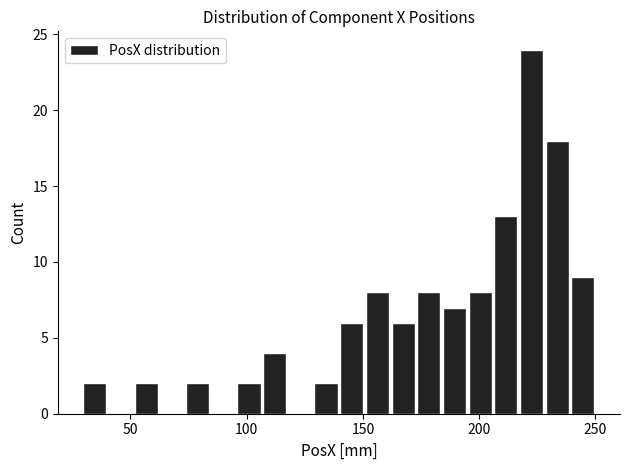

Read against the x-axis, roughly where is the centre of the tallest bar?

220